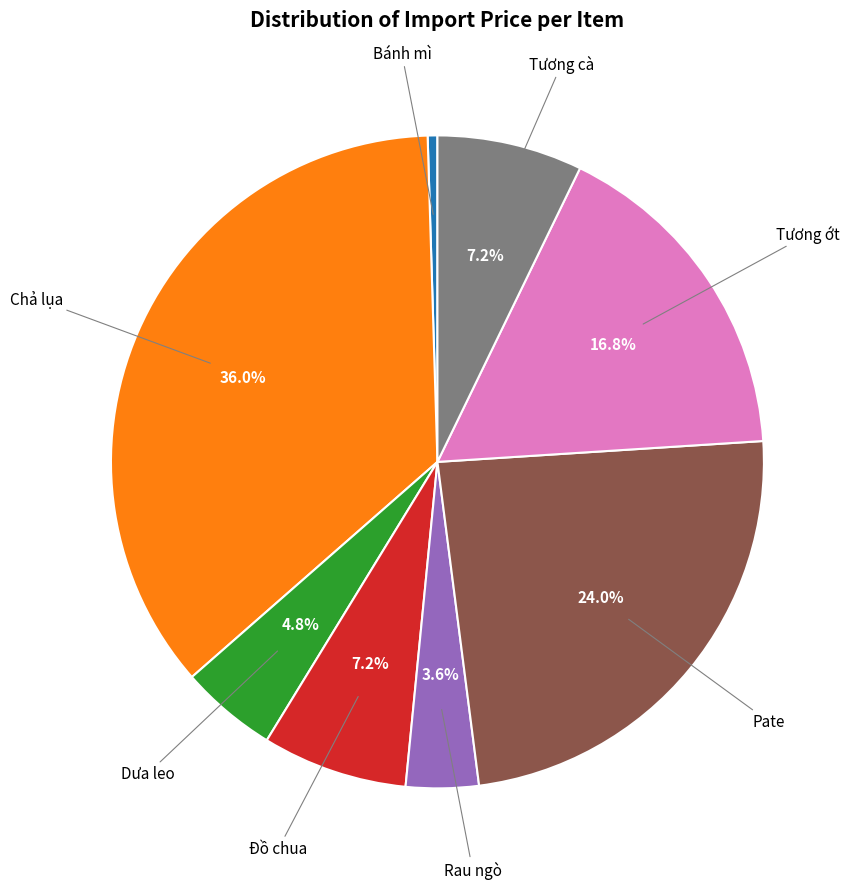

Is there any slice that represents more than half of the pie?

No